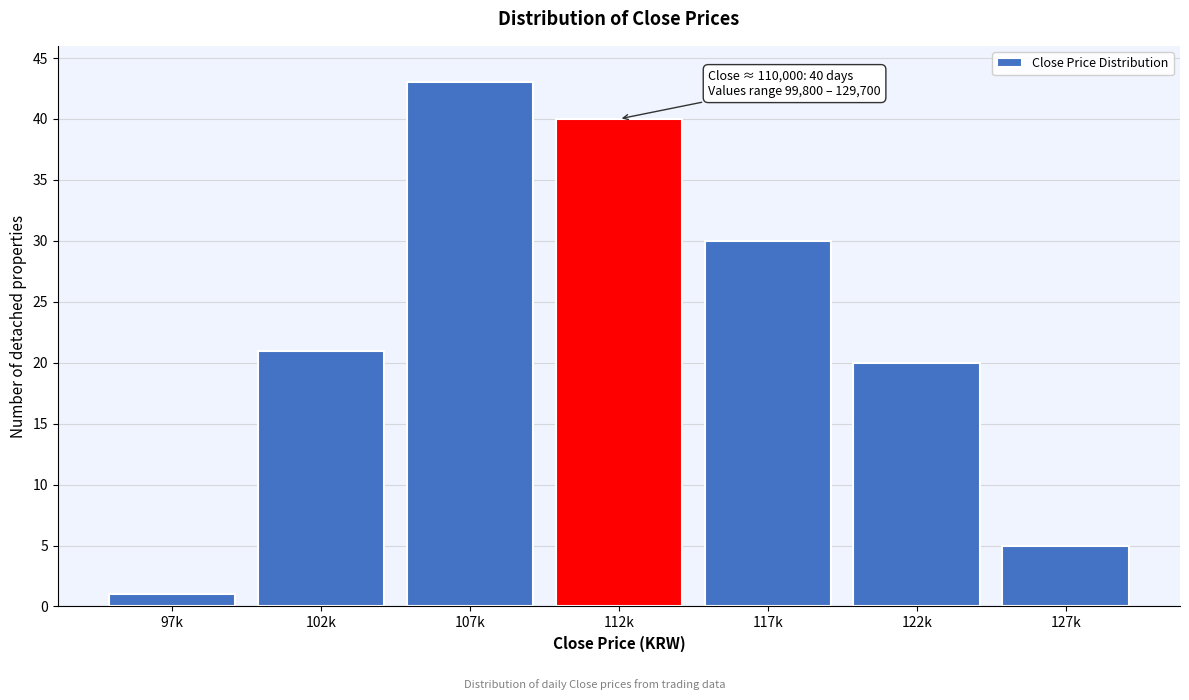

Reading left to right, list all the values displayed in this chart.

1	21	43	40	30	20	5